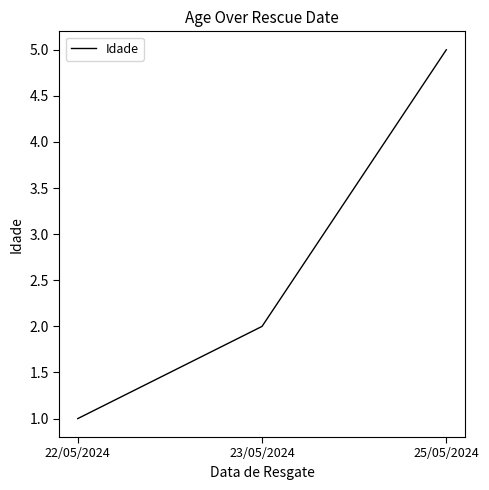

Is this an area chart (filled region under the line)?

No